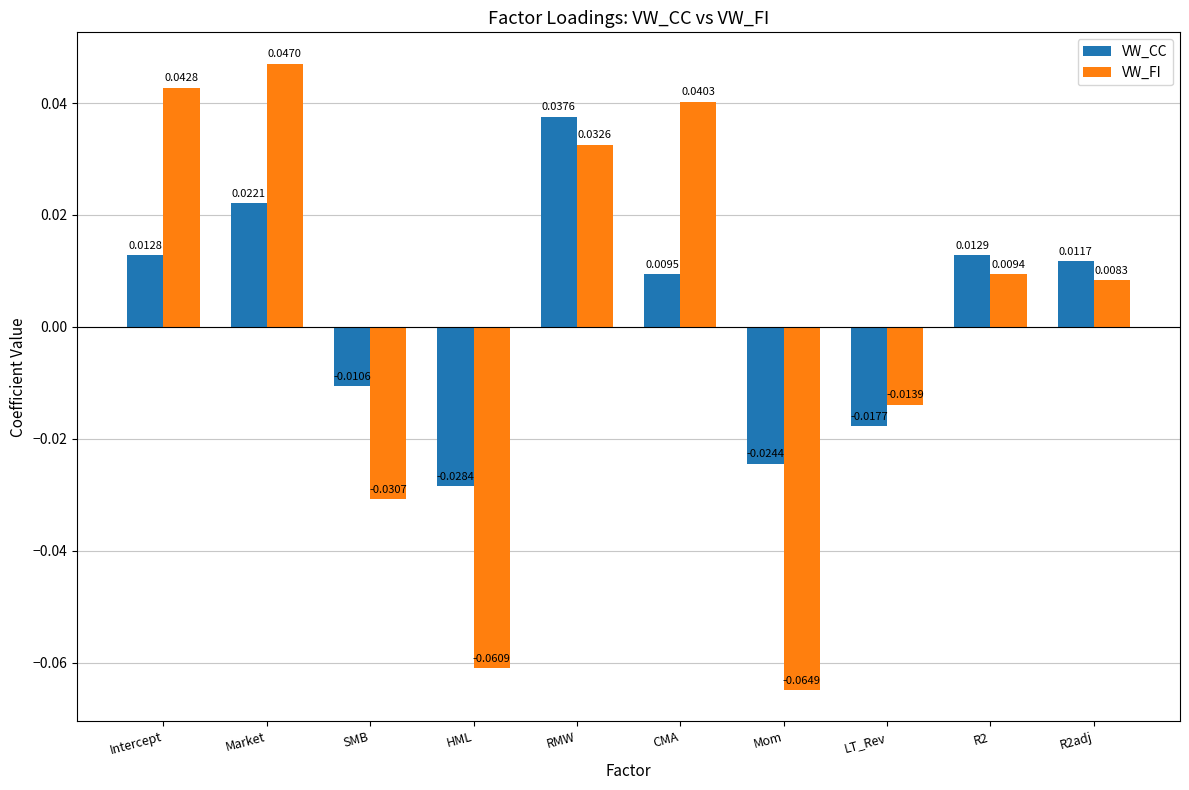

What is the difference between the maximum and second lowest values in the VW_FI series?

0.1